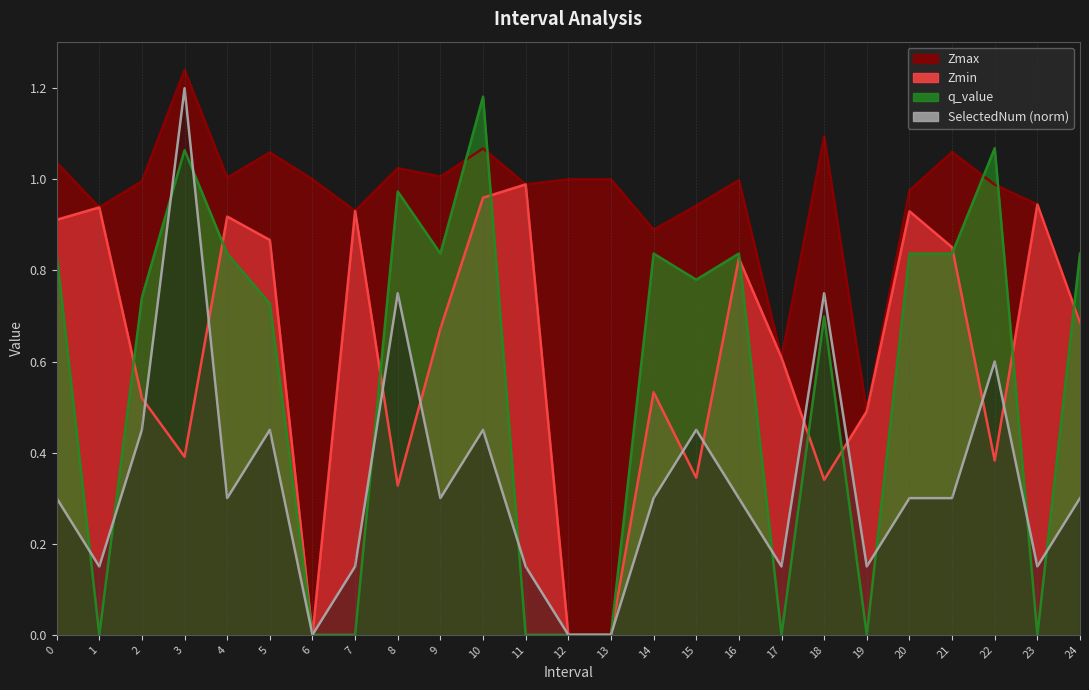

At how many categories does at least one series exceed 0?

25